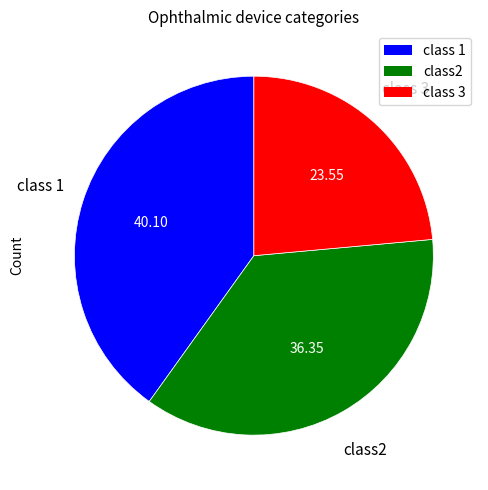

Is there a majority slice in this chart?

No